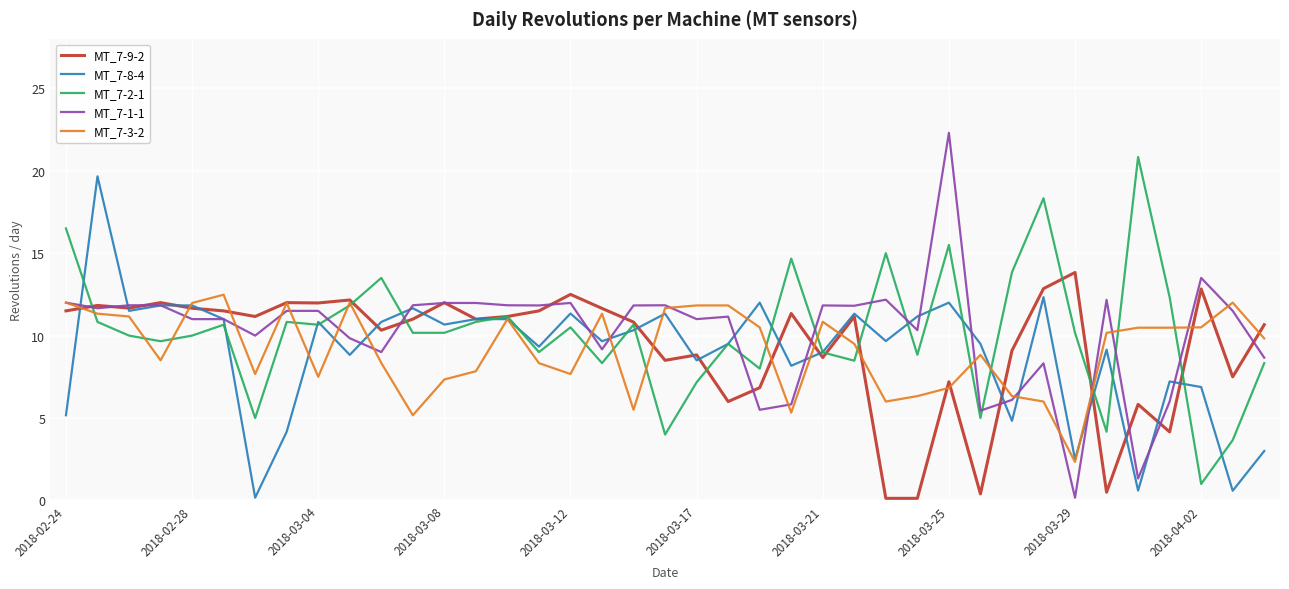

Rank the series by their maximum value, from lowest to highest.

MT_7-3-2, MT_7-9-2, MT_7-8-4, MT_7-2-1, MT_7-1-1